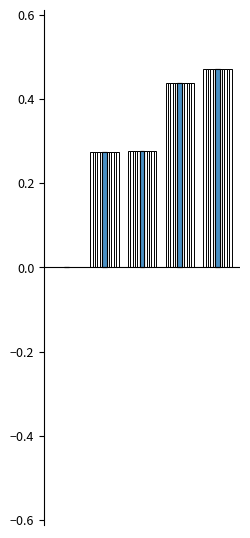

What is the label of the 5th bar from the right?

MSE